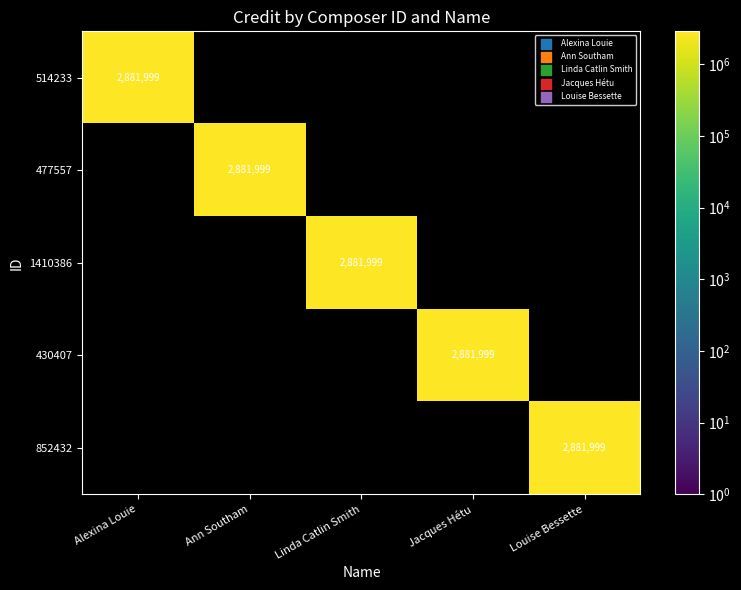

The value of 852432 at Louise Bessette is 1967165. True or false?

False